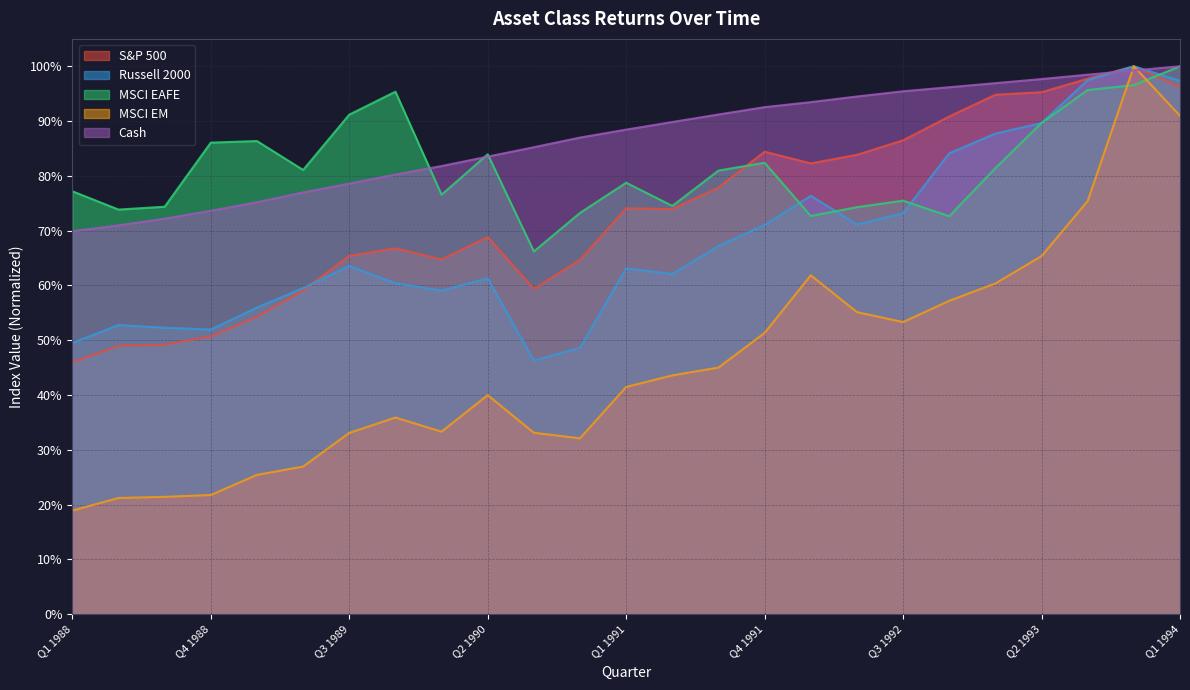

Is it true that Cash equals 88.4 at Q1 1991?

True